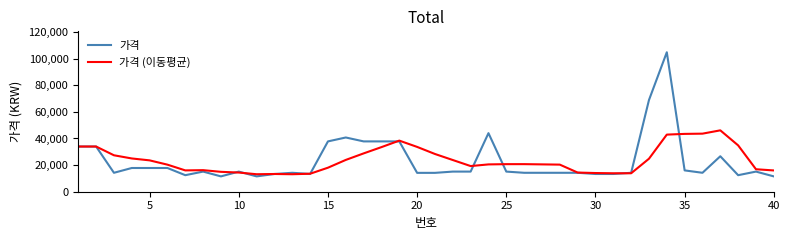

List the series in order of their peak value, lowest first.

가격 (이동평균), 가격